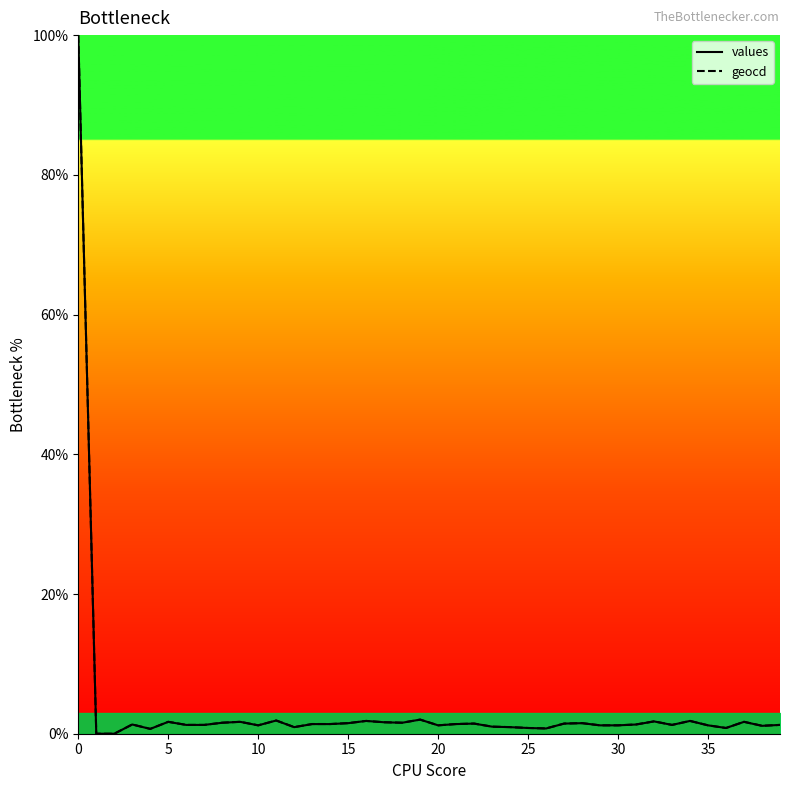

Reading left to right, transcribe all the data shown in this chart.

values: 100.0	0.0	0.0	1.3	0.7	1.7	1.3	1.3	1.6	1.7	1.2	1.9	0.9	1.4	1.4	1.5	1.8	1.6	1.6	2.0	1.2	1.4	1.5	1.0	0.9	0.8	0.8	1.5	1.5	1.2	1.2	1.3	1.8	1.3	1.8	1.2	0.8	1.7	1.1	1.3
geocd: 100.0	0.0	0.0	1.3	0.7	1.7	1.3	1.3	1.6	1.7	1.2	1.9	0.9	1.4	1.4	1.5	1.8	1.6	1.6	2.0	1.2	1.4	1.5	1.0	0.9	0.8	0.8	1.5	1.5	1.2	1.2	1.3	1.8	1.3	1.8	1.2	0.8	1.7	1.1	1.3